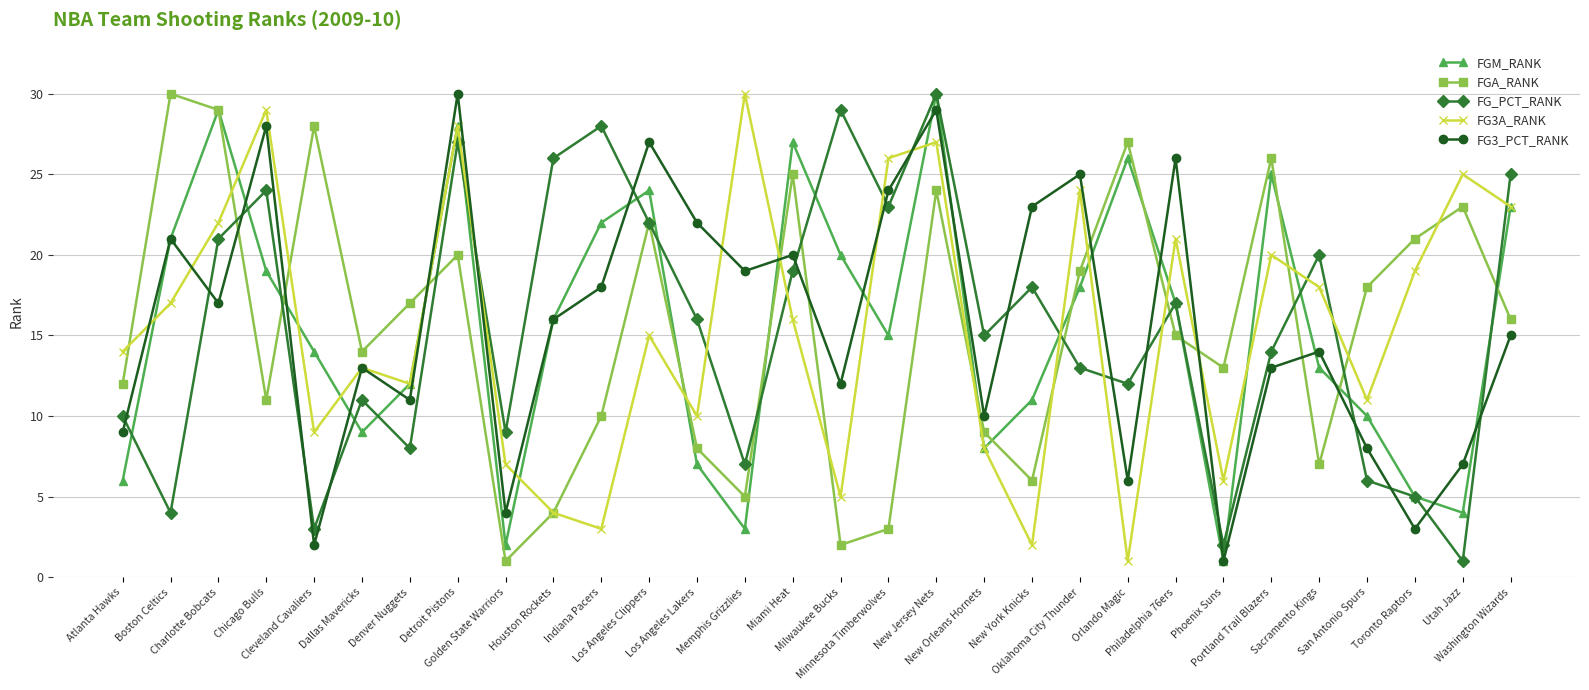

Which series ends up on top after the final intersection of FG3_PCT_RANK and FG_PCT_RANK?

FG_PCT_RANK